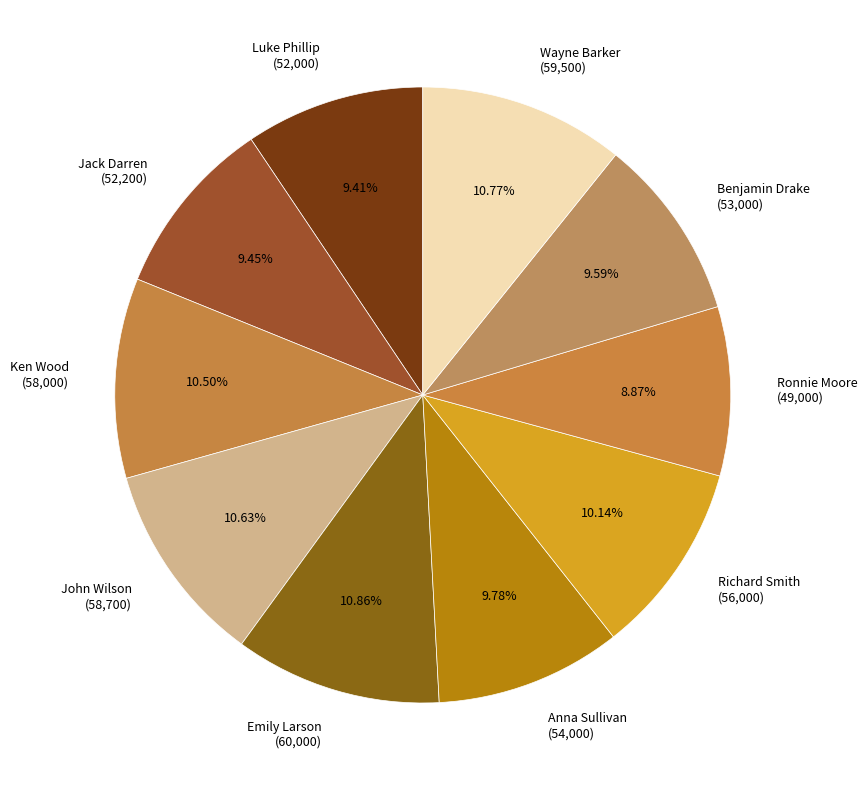

To the nearest percent, what percentage of the pie is Ronnie Moore?

9%